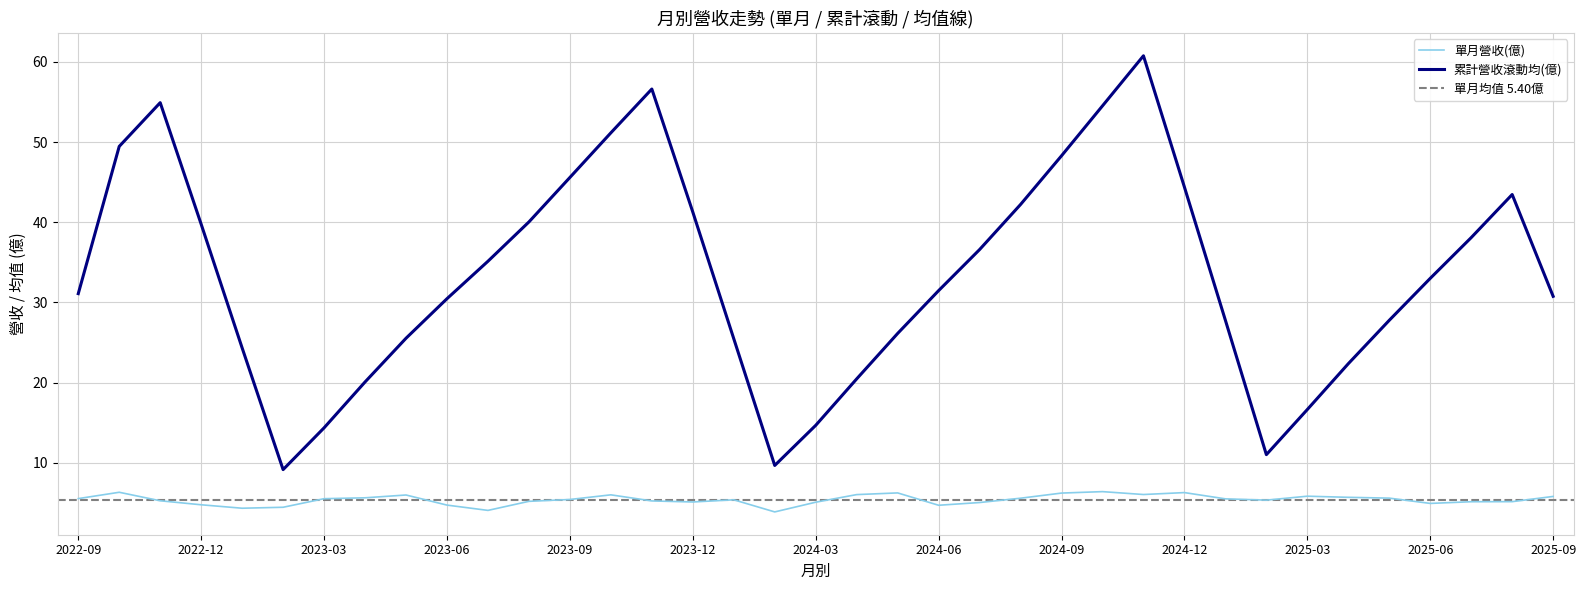

True or false: 累計營收滾動均(億) and 單月營收(億) intersect in this chart.

False